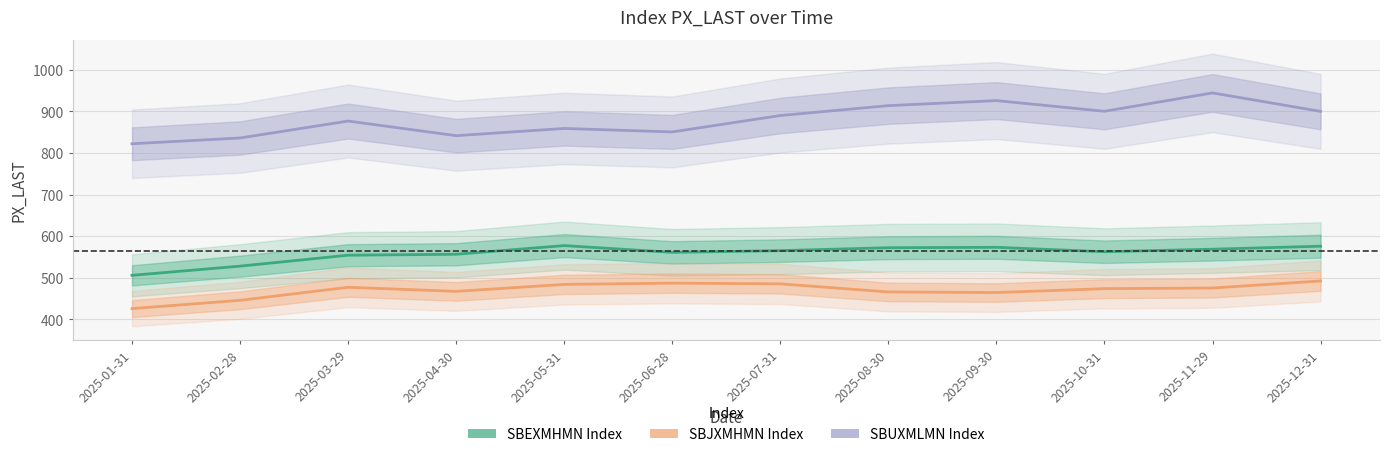

The value of SBUXMLMN Index at 2025-03-29 is 491.4. True or false?

False